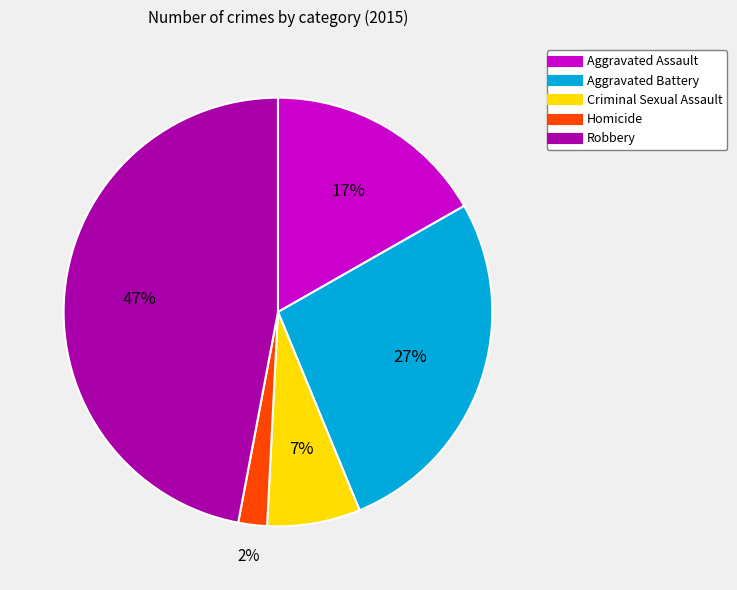

Is Aggravated Battery the majority of the pie?

No